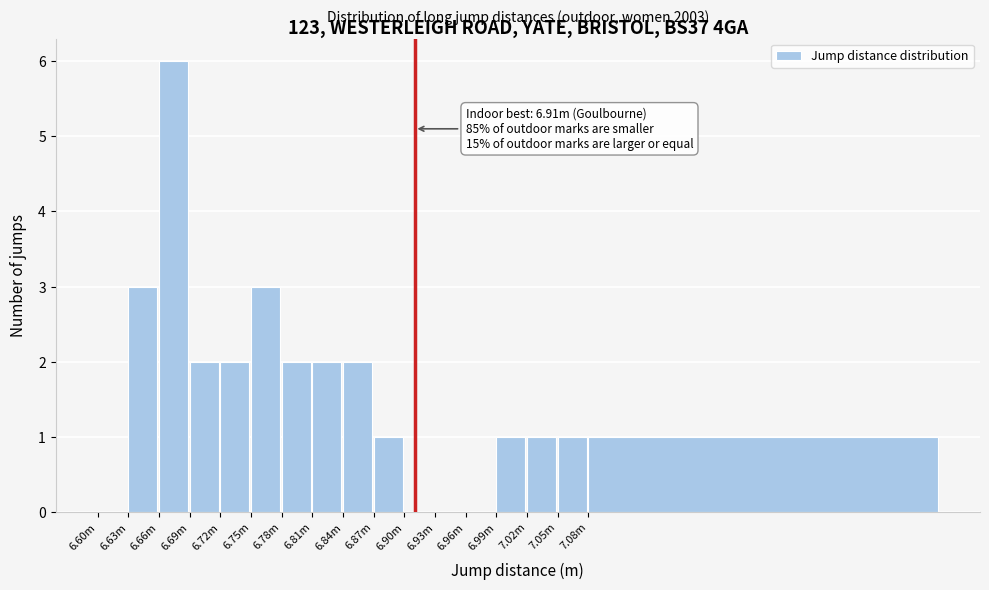

Reading right to left, what are all the values shown in this chart?

7.08m=1	7.05m=1	7.02m=1	6.99m=1	6.96m=0	6.93m=0	6.90m=0	6.87m=1	6.84m=2	6.81m=2	6.78m=2	6.75m=3	6.72m=2	6.69m=2	6.66m=6	6.63m=3	6.60m=0